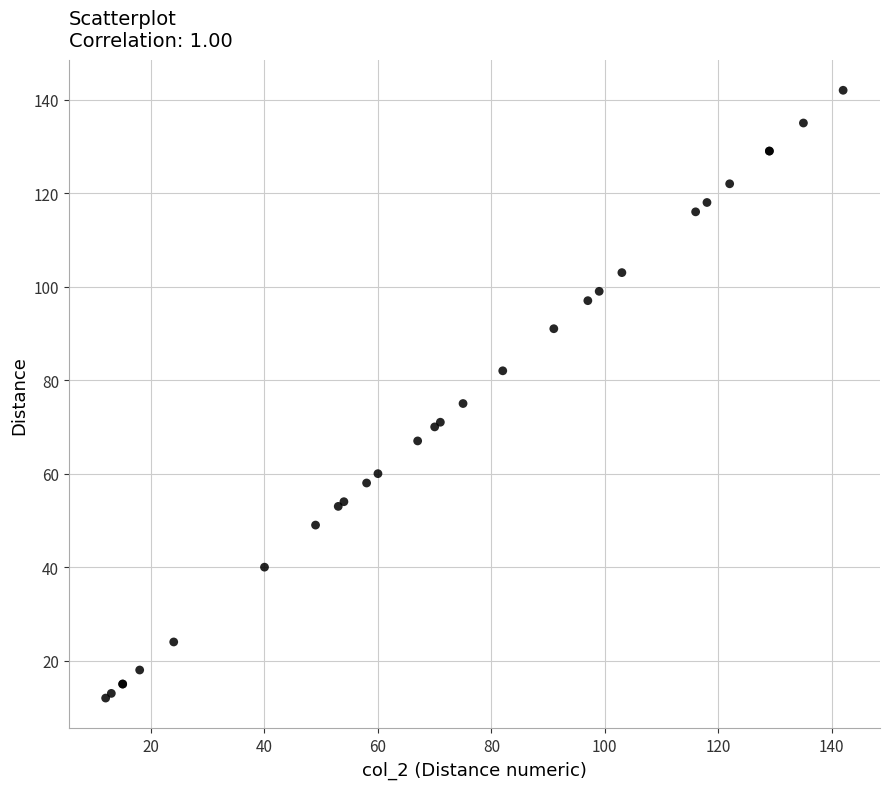

What Y value in the scatter plot is closest to 77?

75